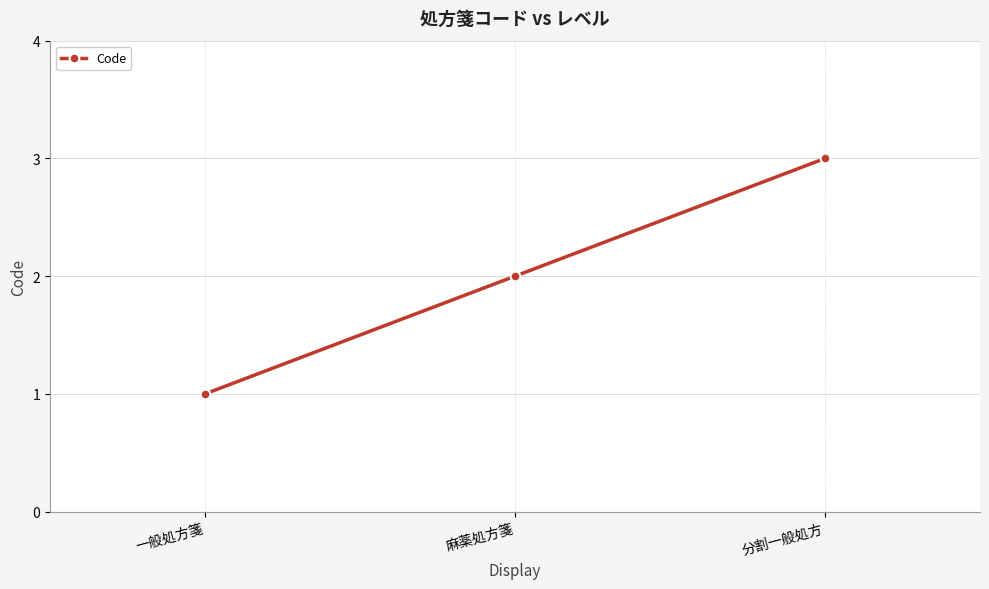

How many distinct data groups are displayed?

1